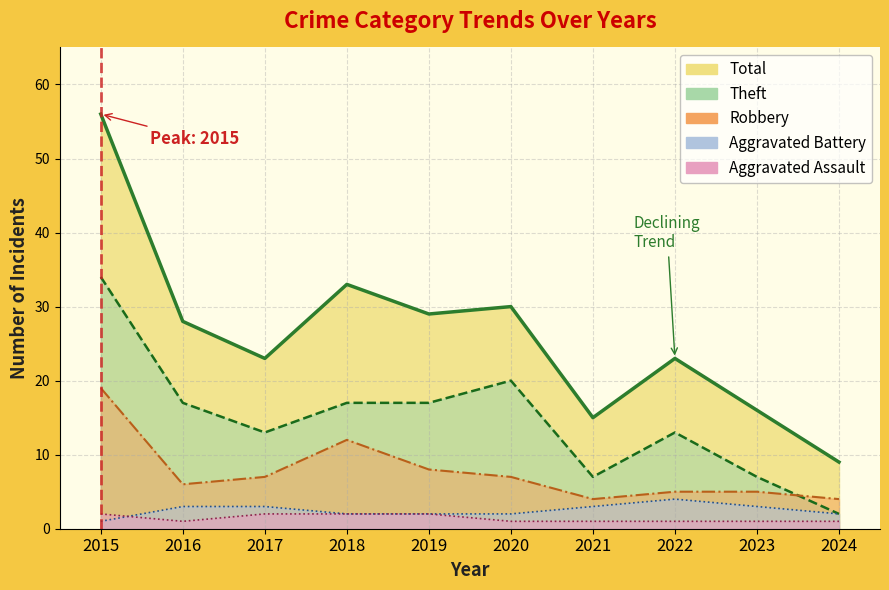

Which series changed the most between 2020 and 2022?

Theft